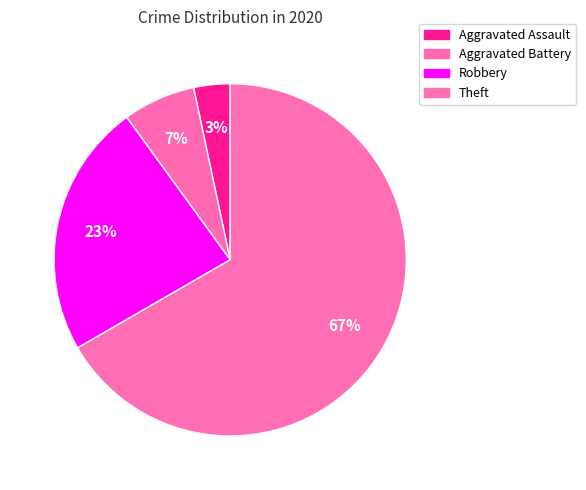

To the nearest percent, what percentage of the pie is Aggravated Assault?

3%